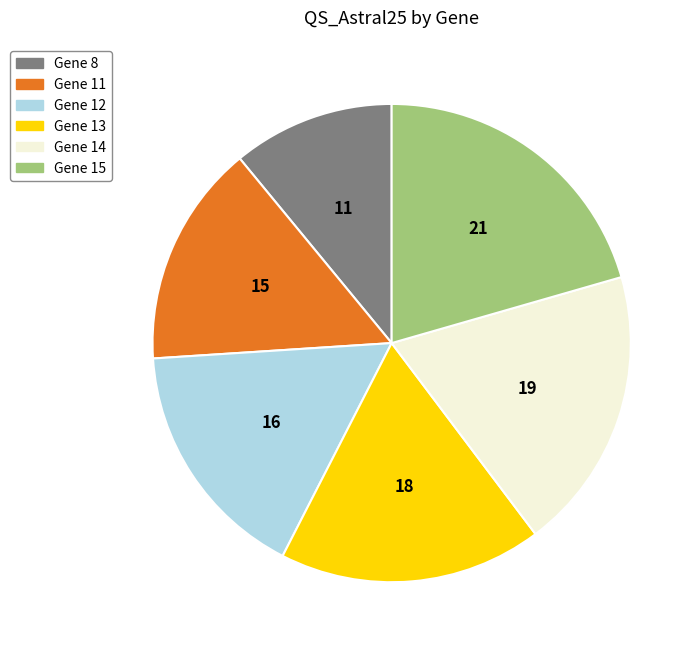

Is Gene 15 the majority of the pie?

No